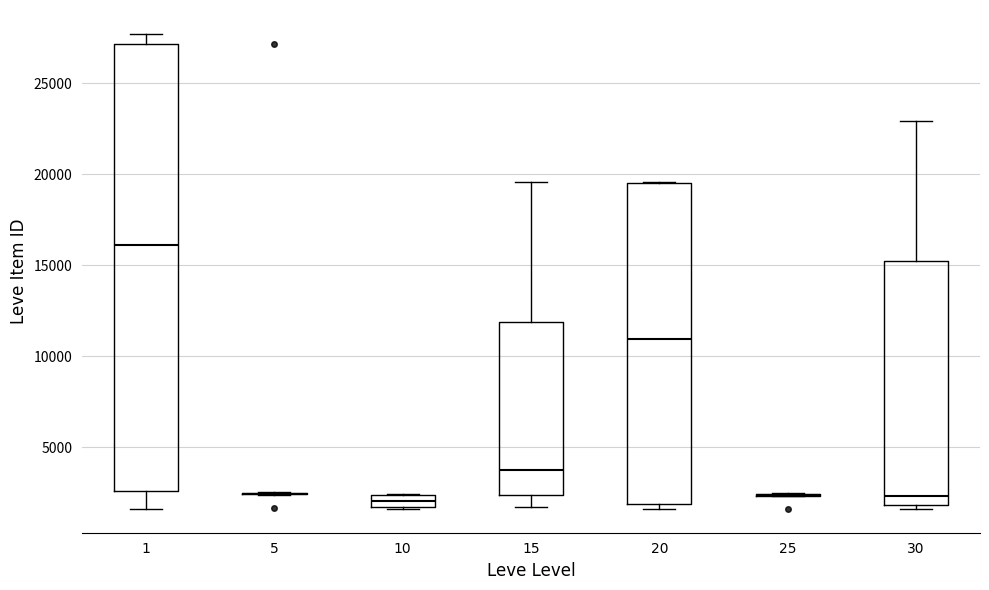

Comparing the boxes themselves (not the whiskers), which one is the tallest?

1